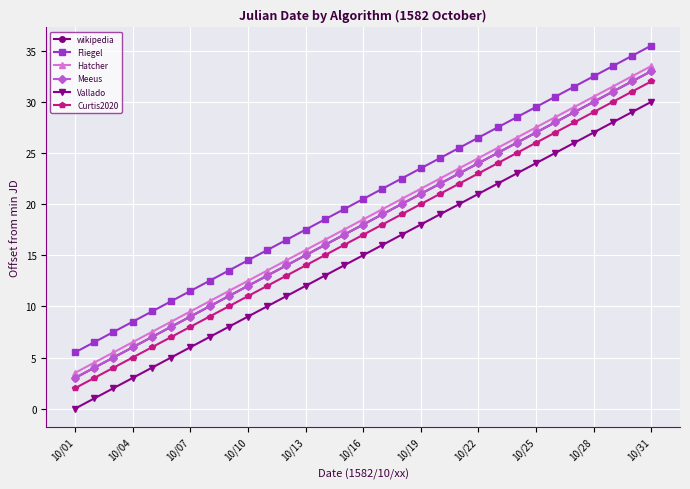

Does the chart have visible grid lines?

Yes